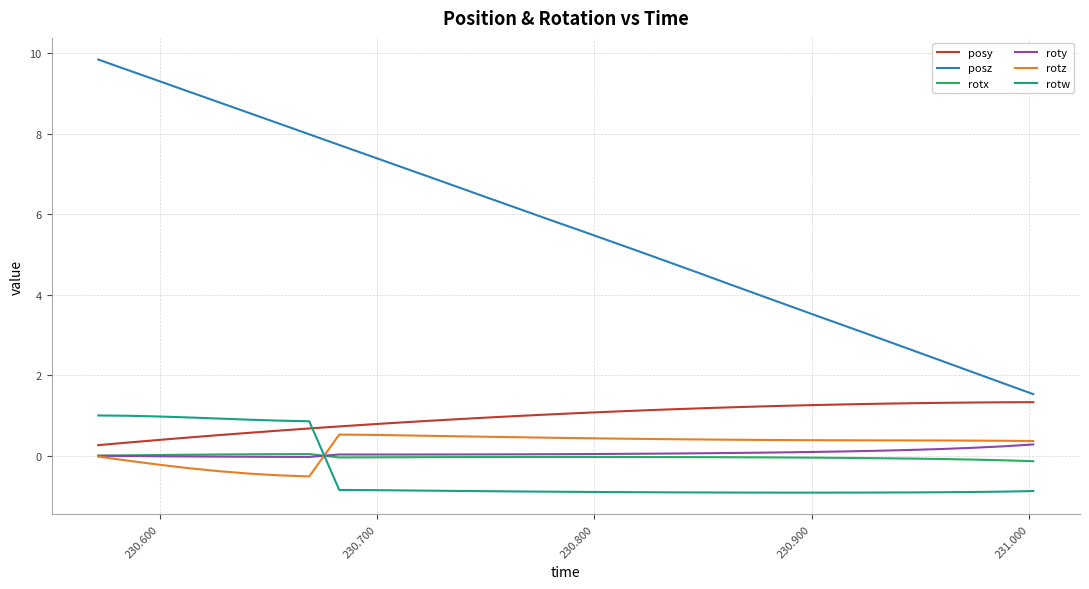

What is the maximum value for rotw?

1.0